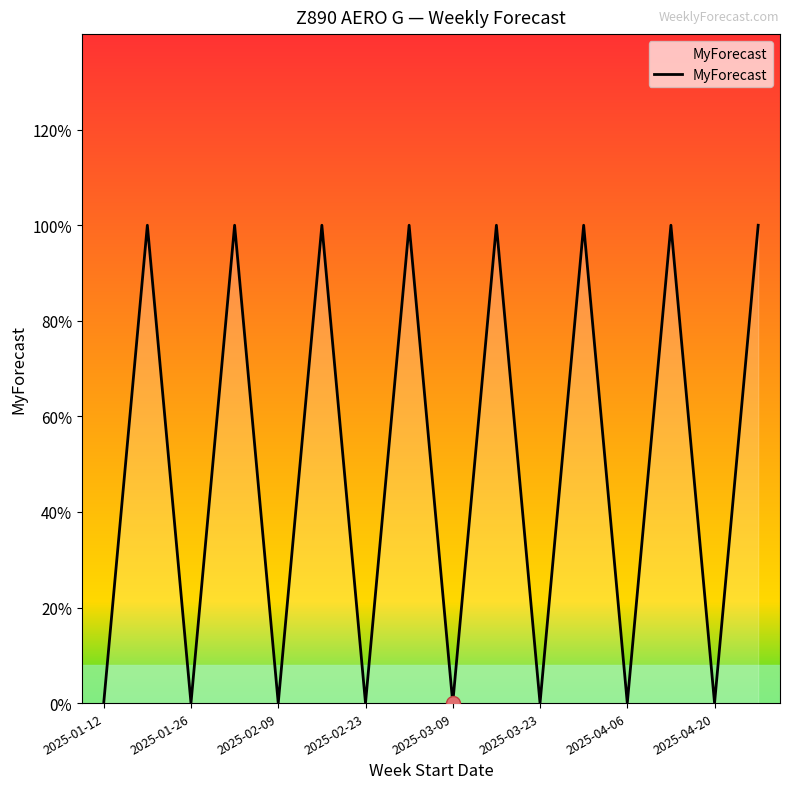

How many values are between 0 and 1?

16